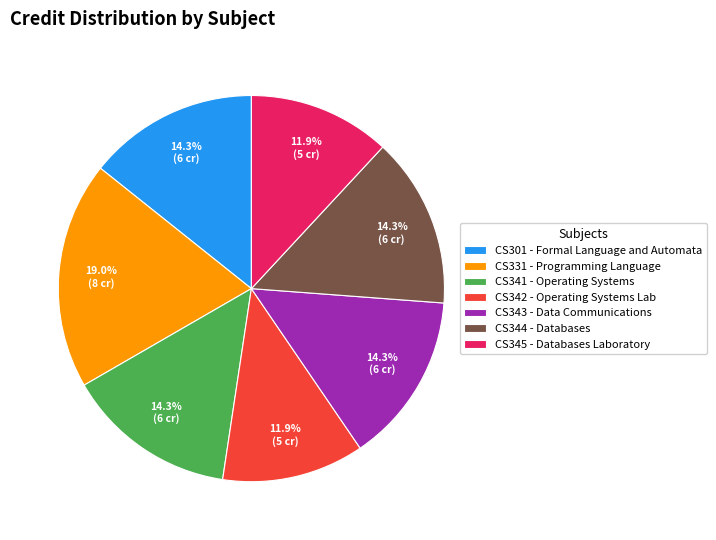

To the nearest percent, what is the difference between the largest and smallest slice percentages?

7%